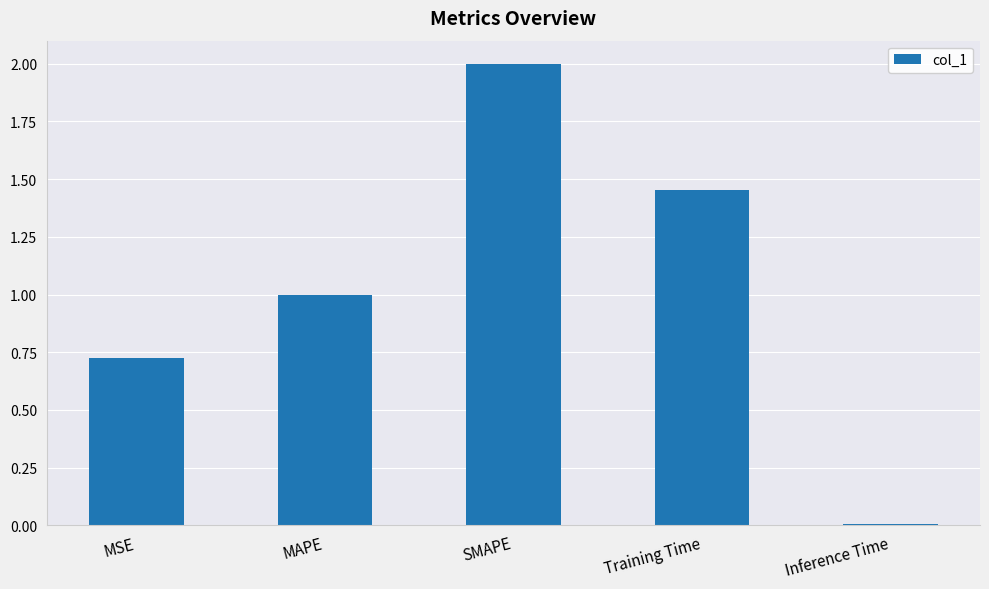

Are the bars horizontal?

No